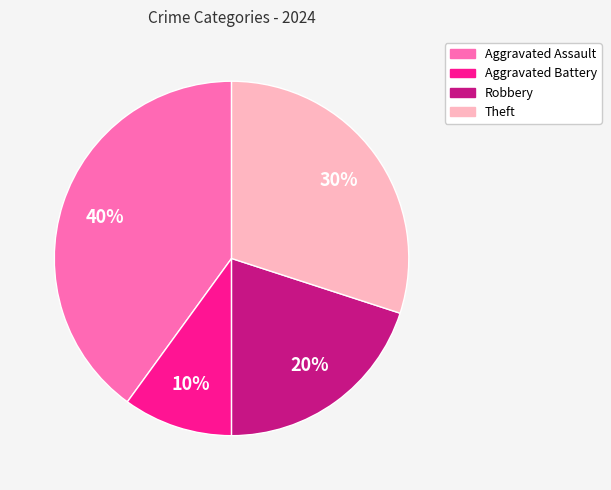

What percentage is the Aggravated Battery slice, to the nearest percent?

10%